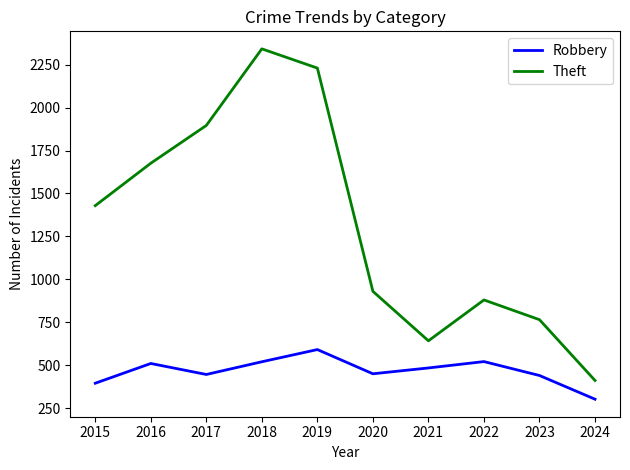

Which series changed the most between 2017 and 2019?

Theft